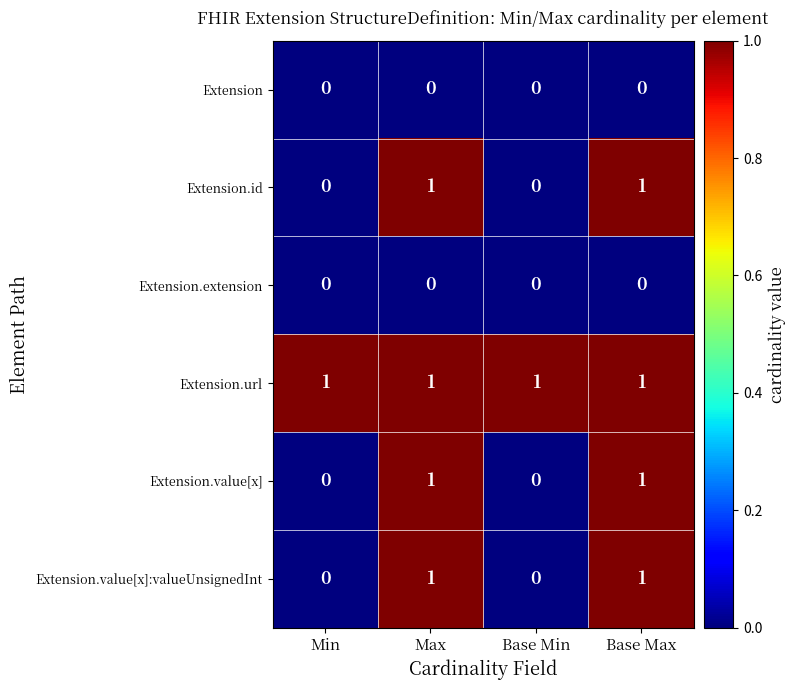

At how many categories does at least one series exceed 0?

4